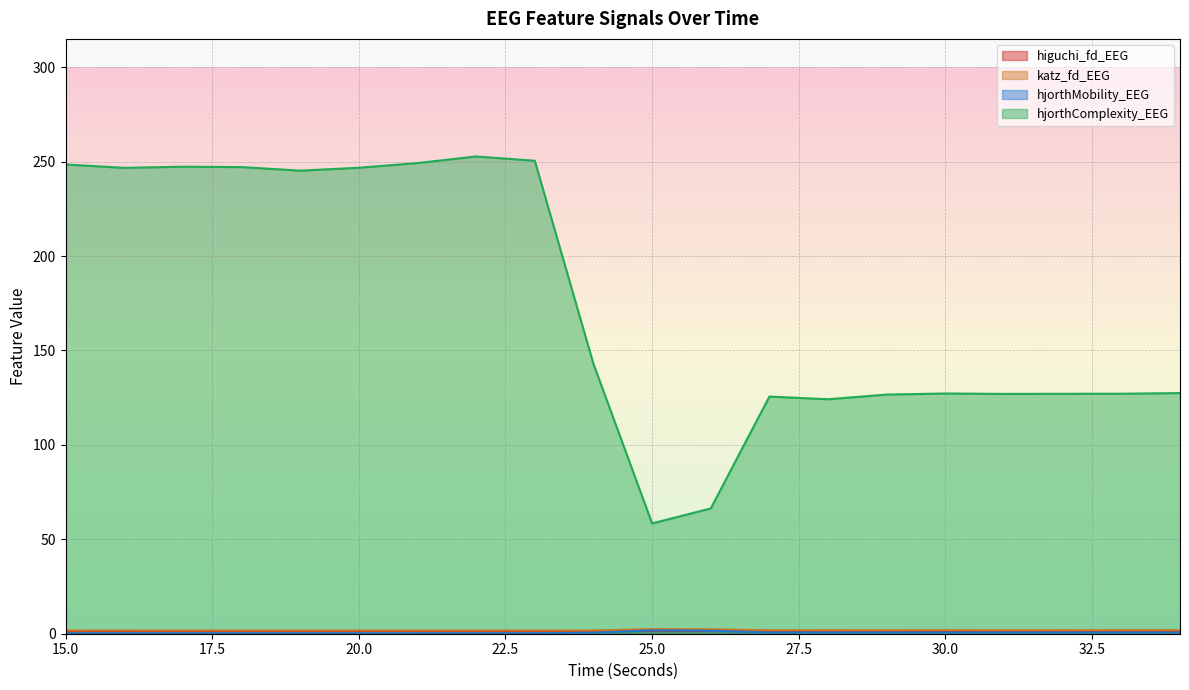

What is the average value of the hjorthComplexity_EEG series?

175.7